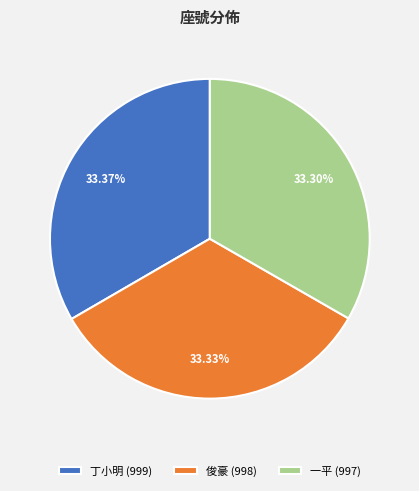

True or false: 丁小明 accounts for 33% of the total.

True